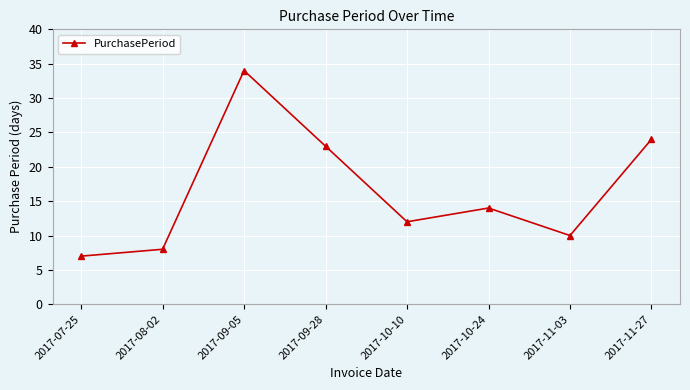

What is the change in value from 2017-08-02 to 2017-11-27?

+16